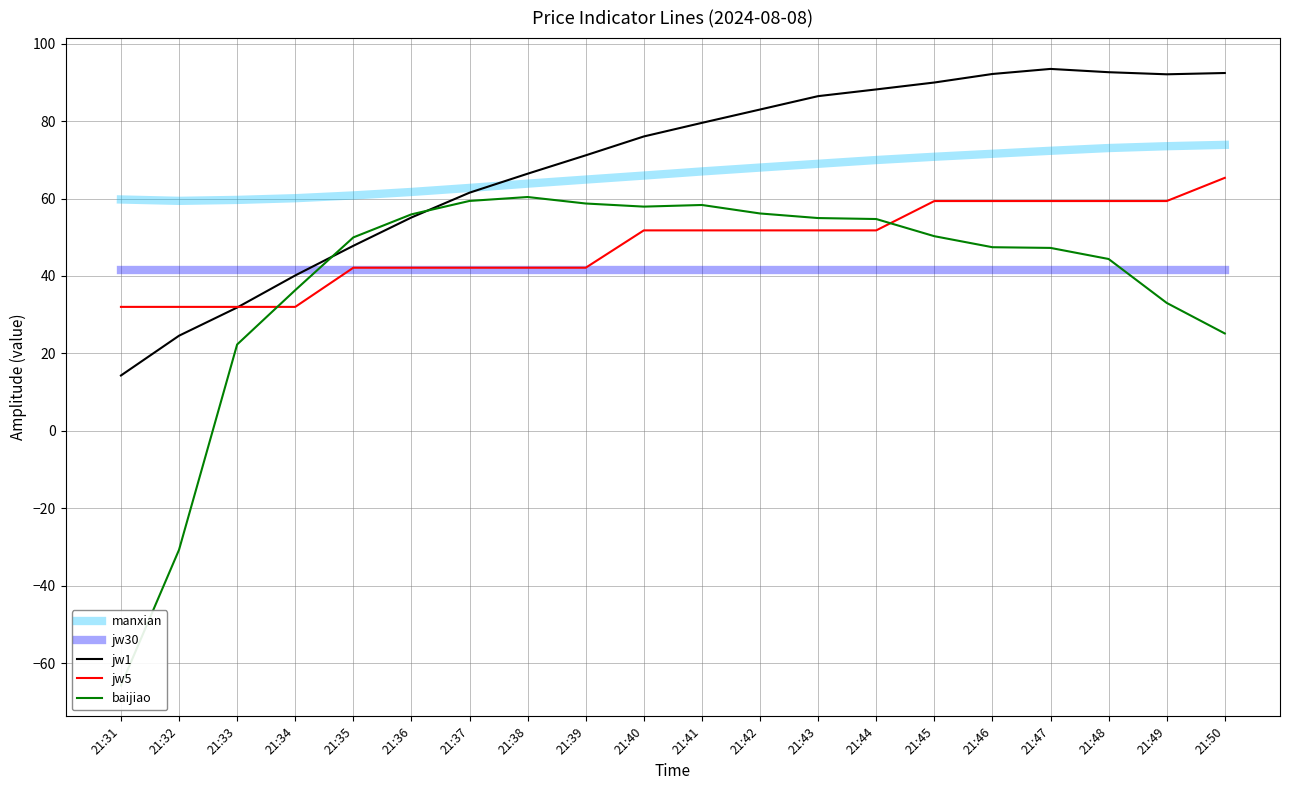

At which label does jw30 reach its peak?

21:31